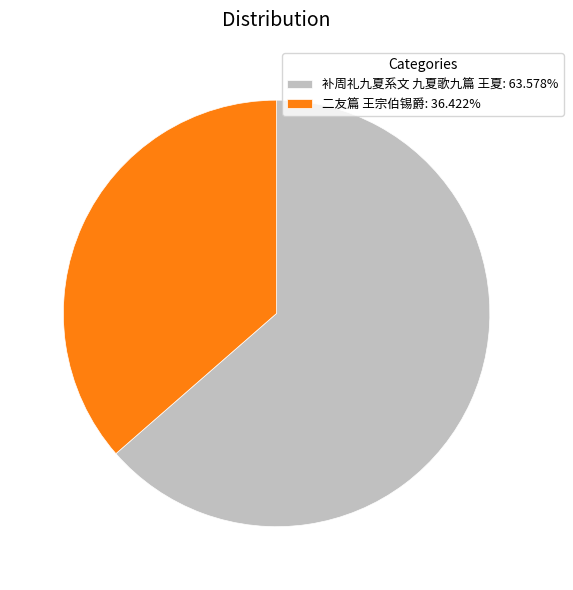

Does 二友篇 王宗伯锡爵 account for over 50% of the chart?

No